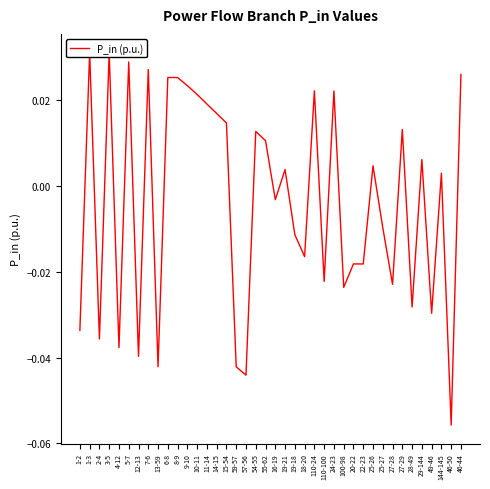

Where is the first local minimum?

2-4